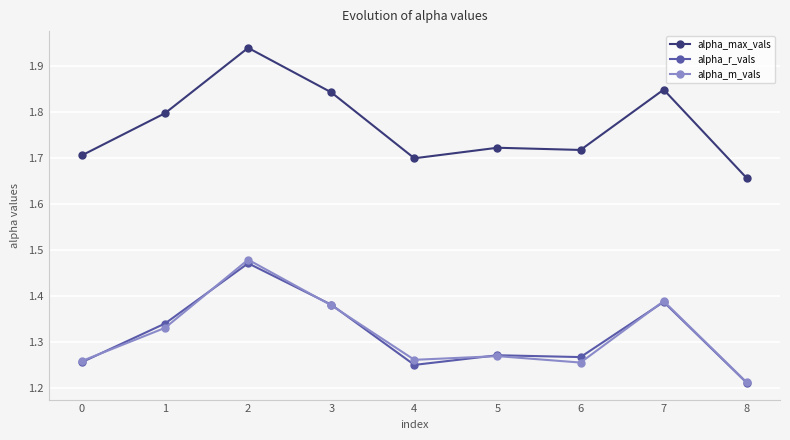

How many alpha_m_vals values are between 1 and 2?

9